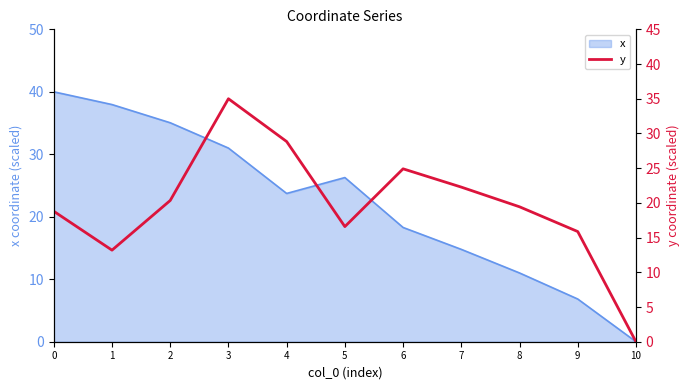

Reading left to right, extract all data points from this chart.

0=18.8	1=13.2	2=20.3	3=35.0	4=28.8	5=16.6	6=24.9	7=22.3	8=19.4	9=15.9	10=0.0